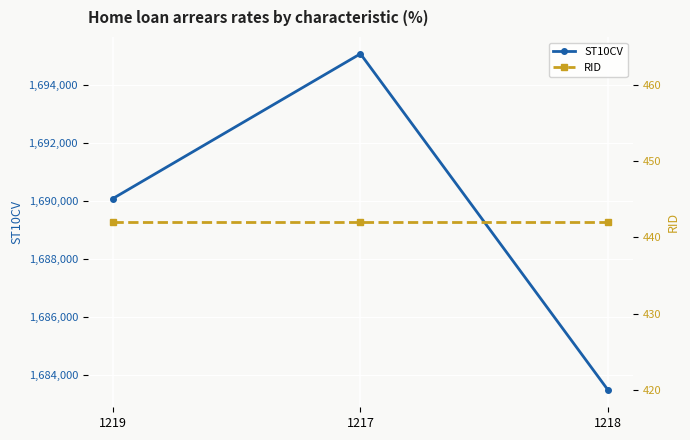

Rank the series at 1219 from highest to lowest value.

ST10CV, RID